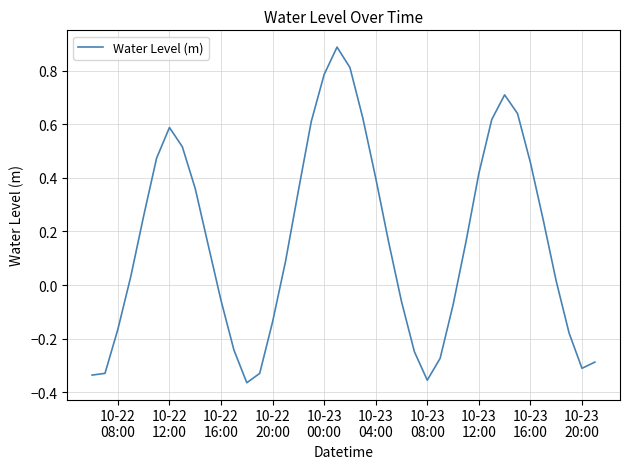

What is the sum of all values?

6.6